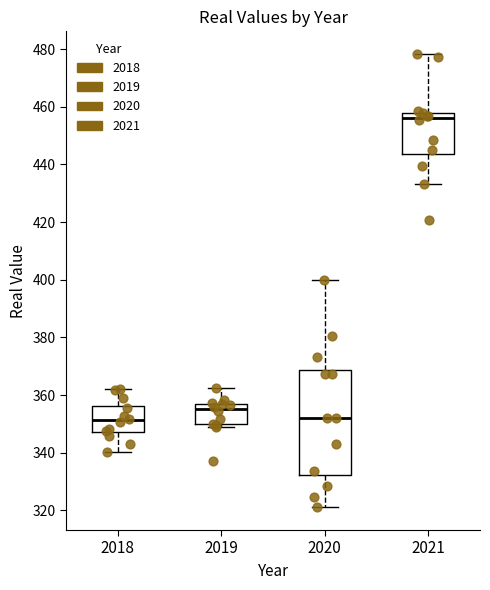

Reading left to right, read every box against the y-axis: the position of its median line, the range the box covers, and the ends of its whiskers. The values are not printed on the chart, so give them approximately, as read against the axis.

2018: median 352, box 348 to 356, whiskers 340 to 362
2019: median 356 (just below the box's upper edge), box 350 to 356, whiskers 348 to 362
2020: median 352, box 332 to 368, whiskers 322 to 400
2021: median 456, box 444 to 458, whiskers 434 to 478